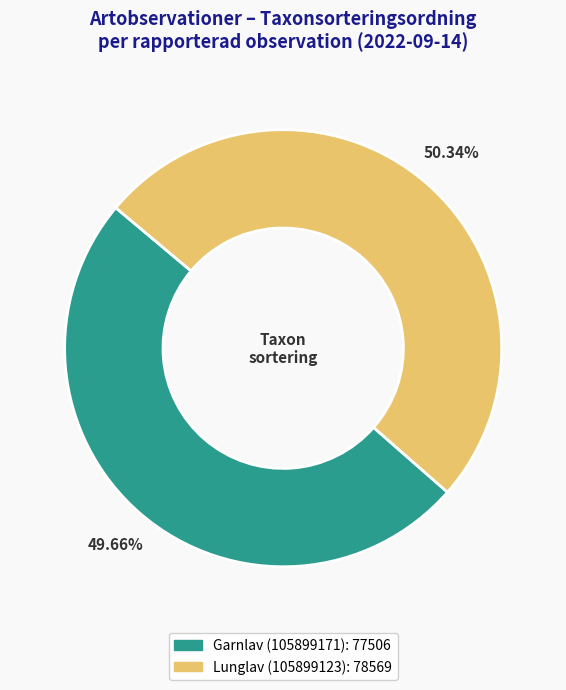

Rank the categories by value from lowest to highest.

Garnlav (105899171), Lunglav (105899123)